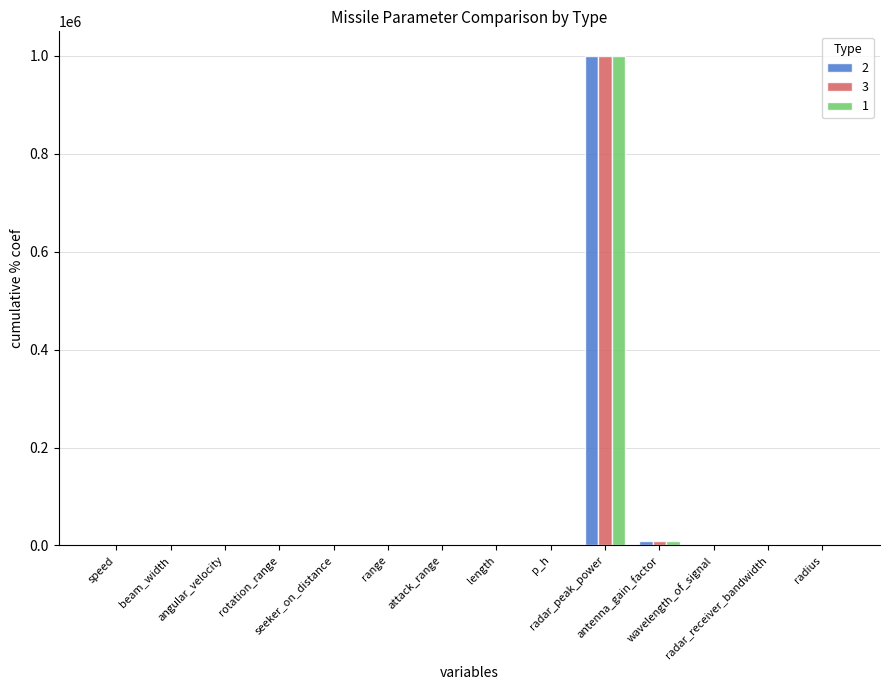

What is the sum of all 3 values?

1009515.1